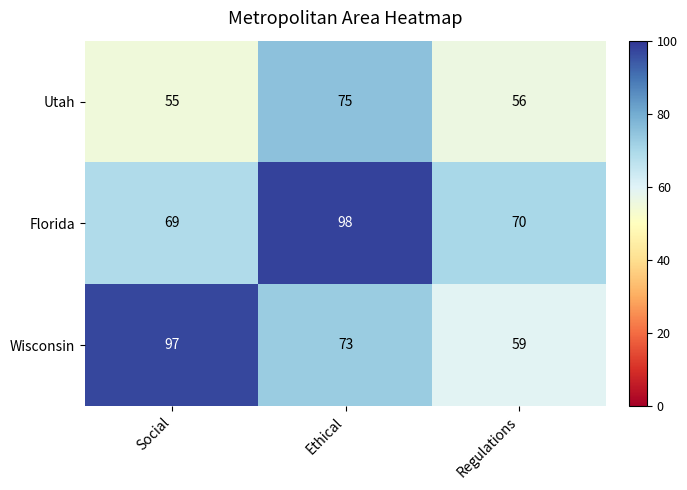

Which label corresponds to the smallest value in the chart?

Social